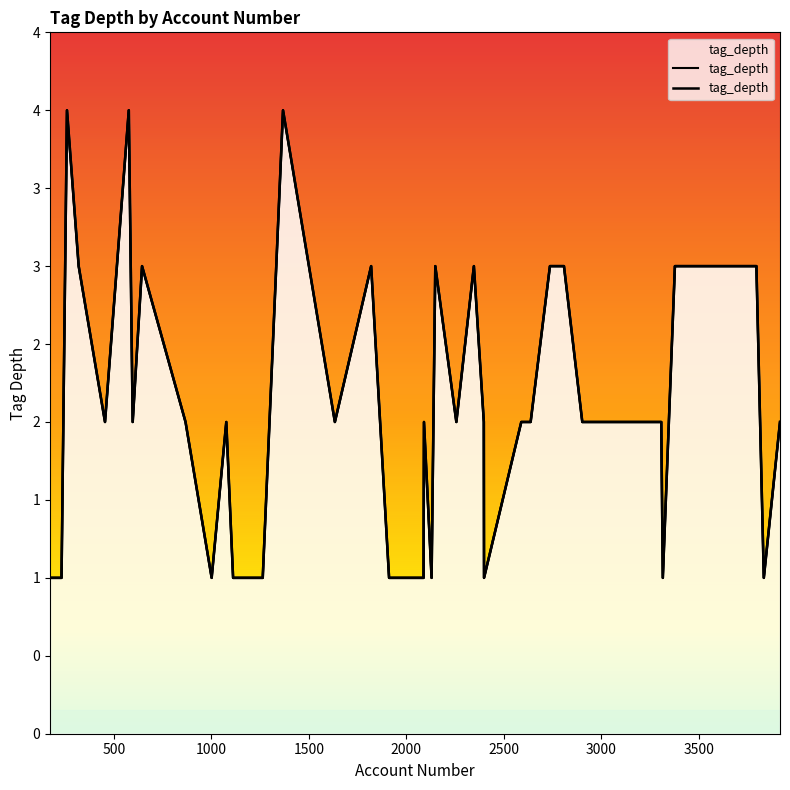

Reading left to right, transcribe all the data shown in this chart.

1	1	4	3	2	4	2	3	2	1	2	1	1	4	2	3	1	1	2	1	3	2	3	2	1	2	2	3	3	2	2	2	2	2	1	3	3	3	1	2